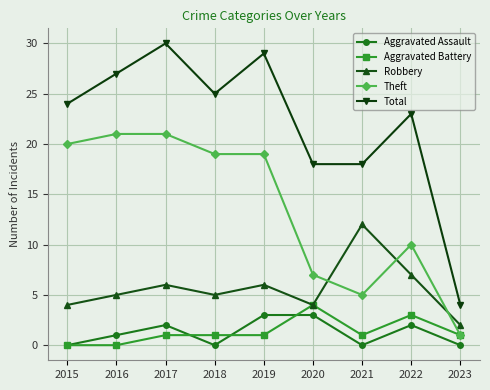

What is the sum of the Aggravated Assault values at 2019 and 2015?

3